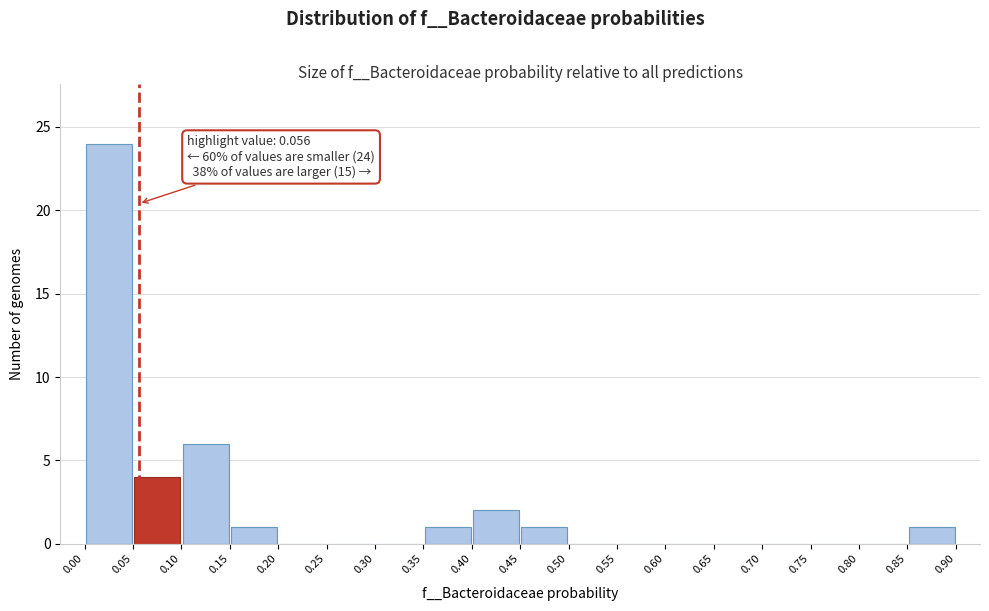

Over which range of the x-axis is the bar tallest?

0.00 to 0.05